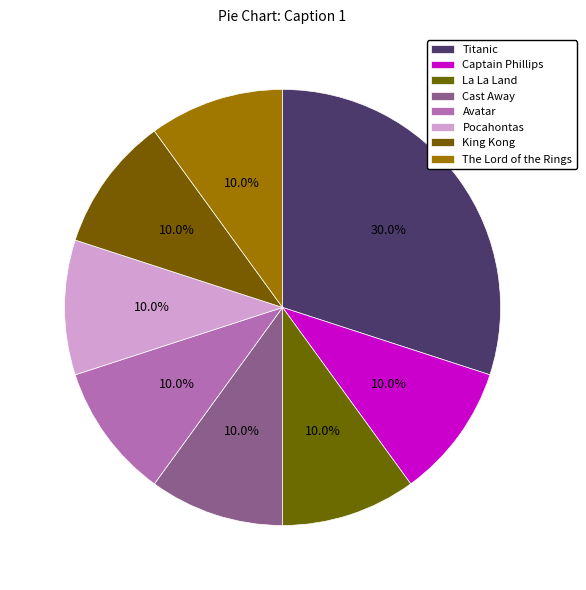

Count the number of slices in the pie.

8